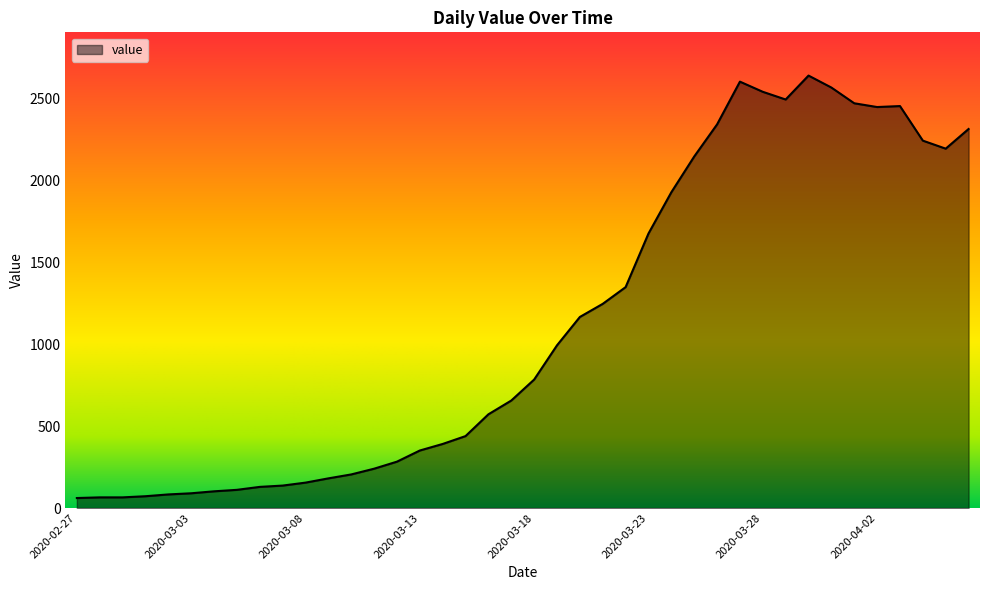

What is the minimum value shown in the chart?

61